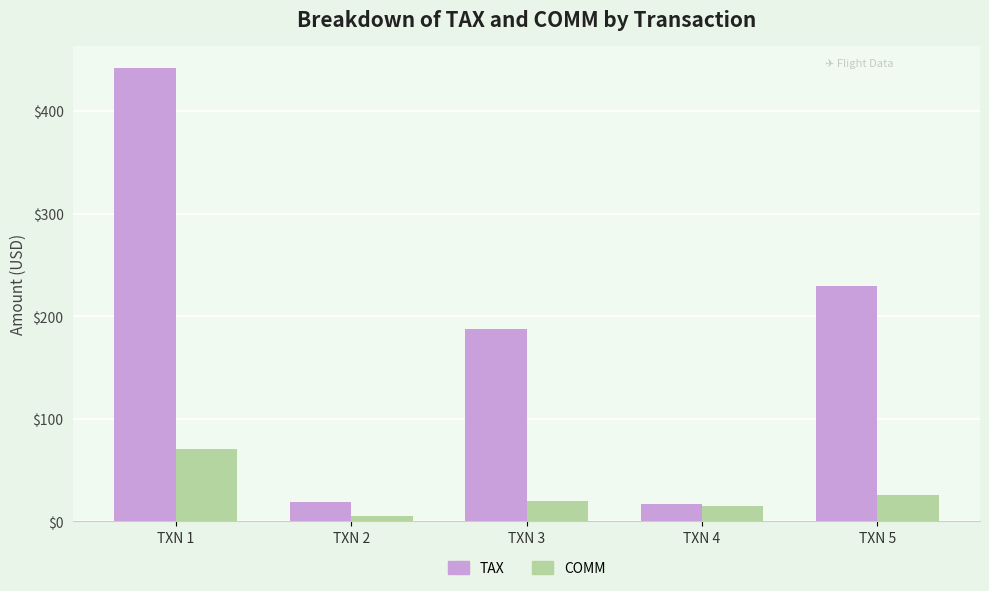

Which series has the largest total across all categories?

TAX